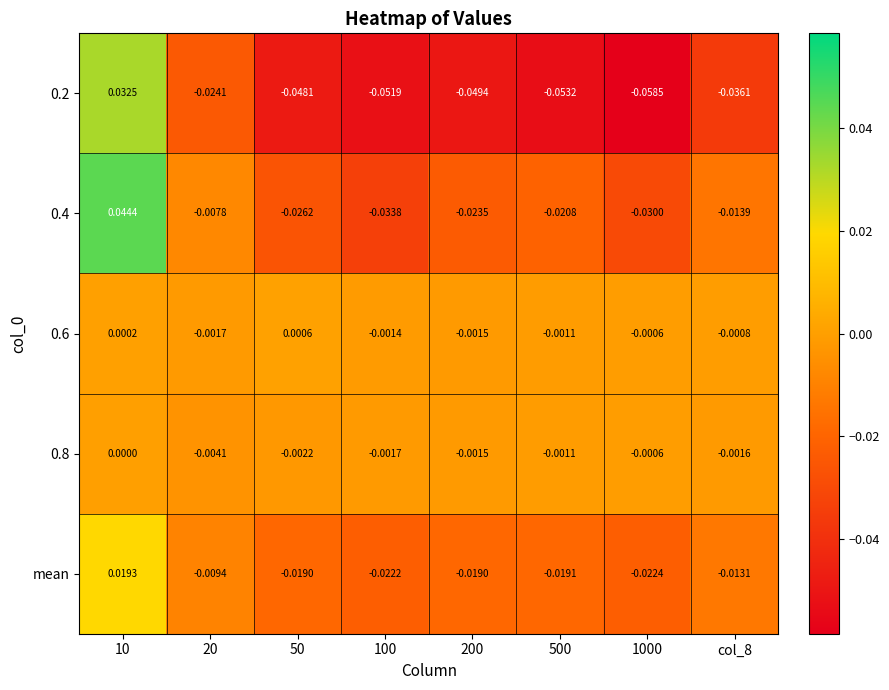

Which series has the largest total across all categories?

0.6